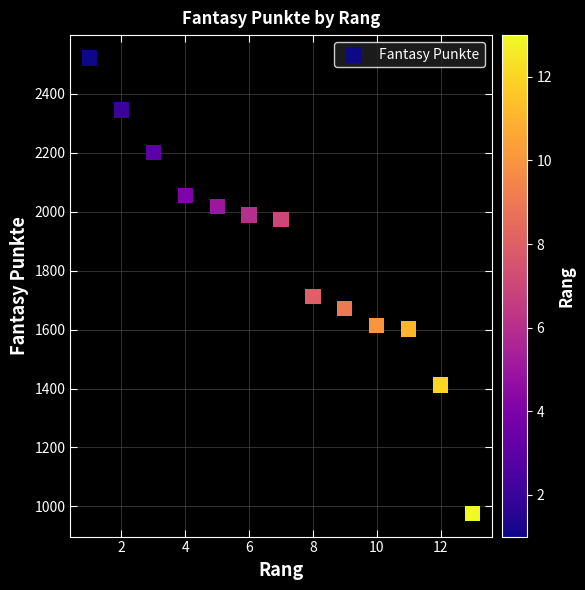

What Y value in the scatter plot is closest to 1748?

1712